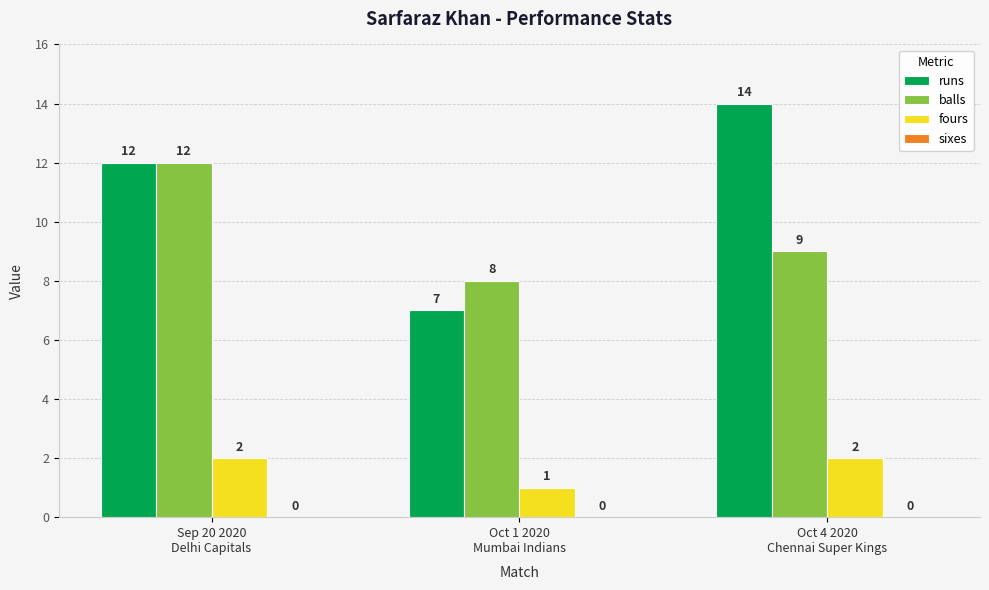

What is the label of the 1st bar from the left?

Sep 20 2020
Delhi Capitals